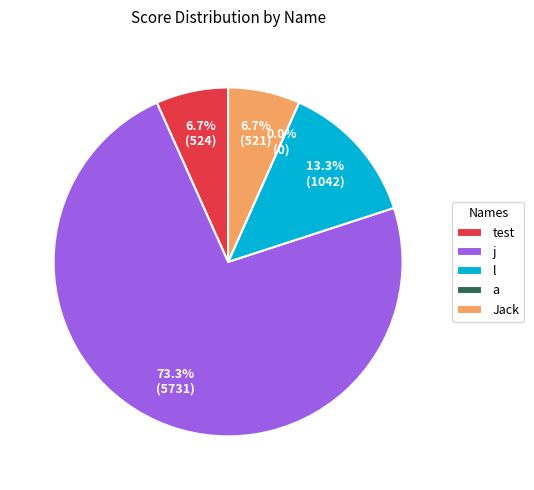

Is it true that j is 79% of the pie?

False